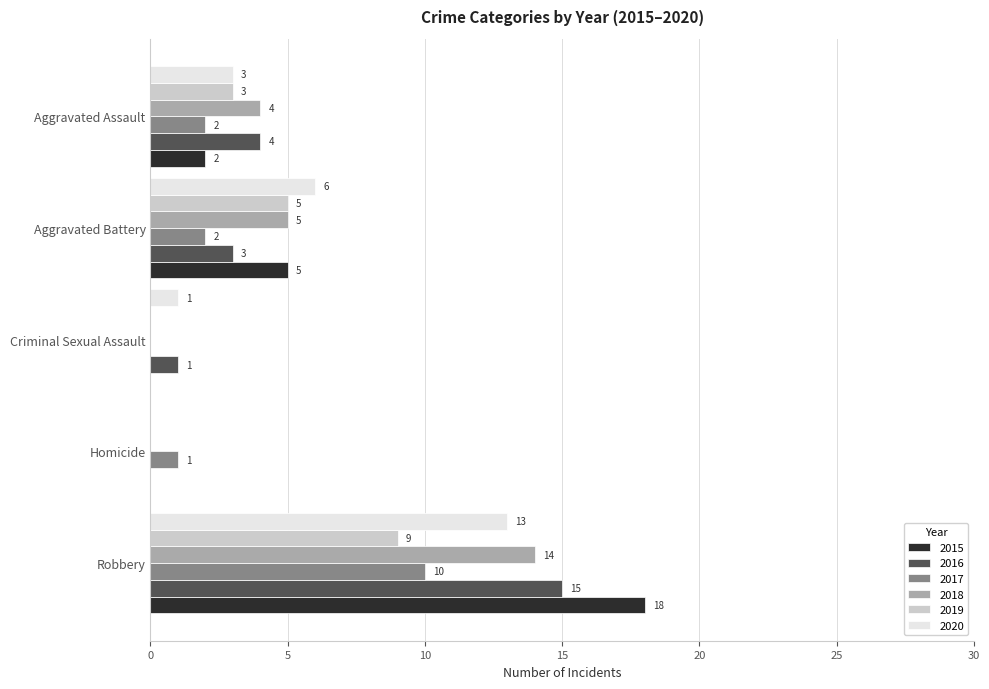

Is it true that 2018 equals 0 at Homicide?

True